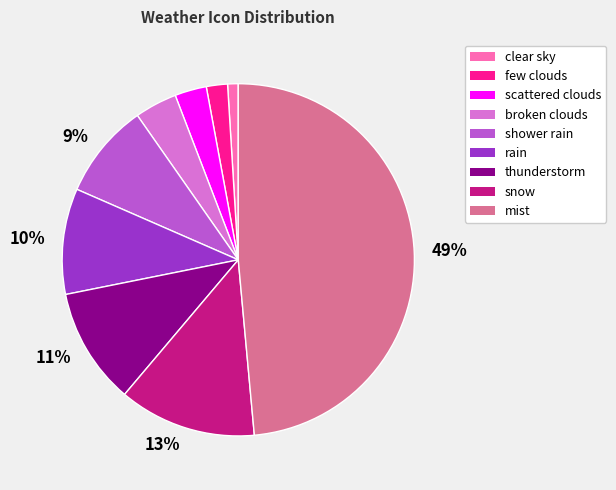

To the nearest percent, what is the average slice percentage?

11%